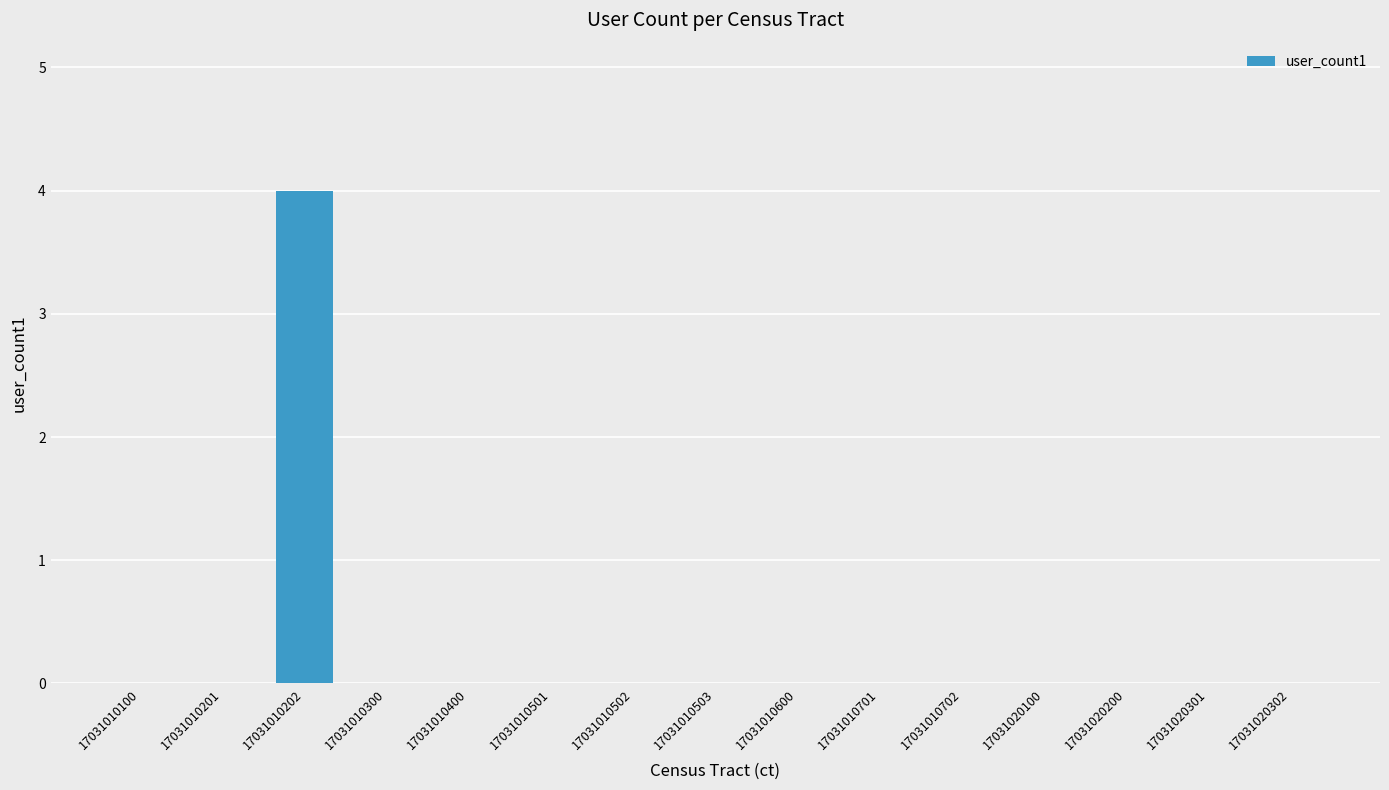

Reading left to right, what are all the values shown in this chart?

17031010100=0	17031010201=0	17031010202=4	17031010300=0	17031010400=0	17031010501=0	17031010502=0	17031010503=0	17031010600=0	17031010701=0	17031010702=0	17031020100=0	17031020200=0	17031020301=0	17031020302=0